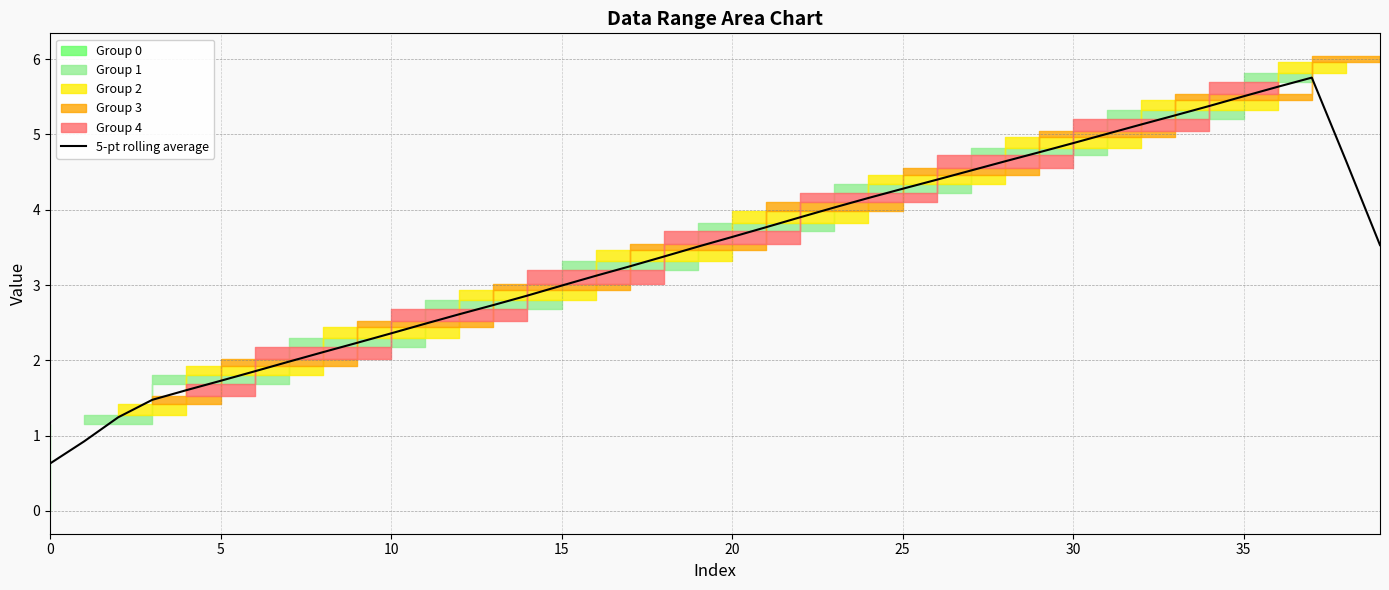

What is the label of the 7th point from the right?

33